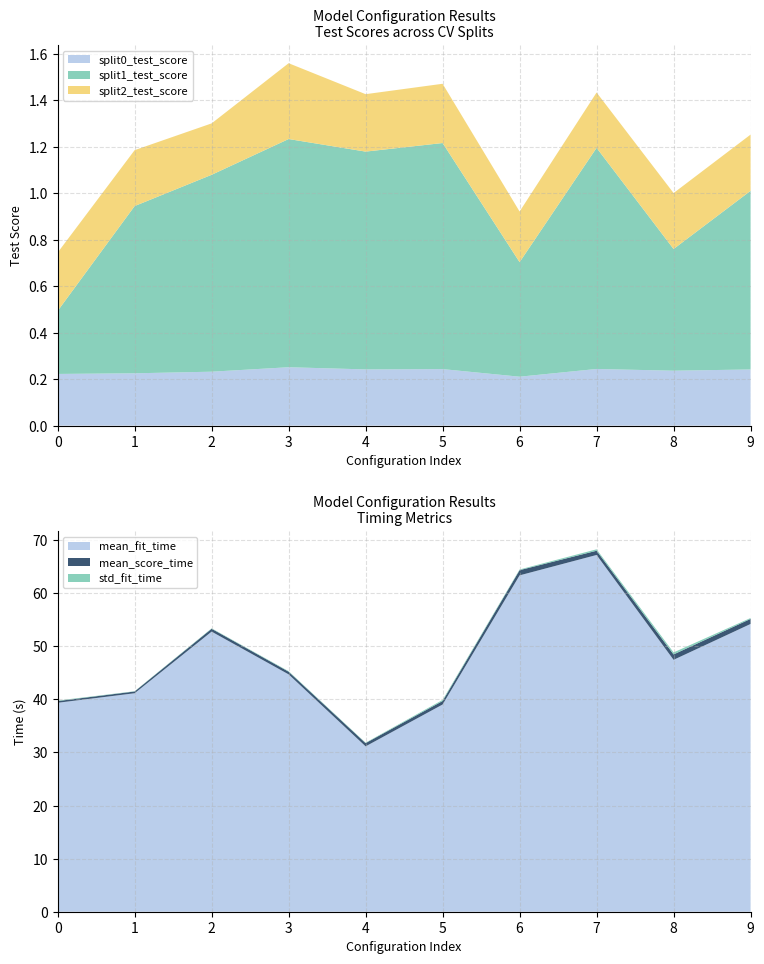

Reading left to right, what are all the values shown in this chart?

mean_fit_time: 0=39.4	1=41.2	2=52.8	3=44.7	4=31.2	5=39.0	6=63.4	7=67.2	8=47.5	9=54.2
std_fit_time: 0=0.1	1=0.1	2=0.1	3=0.1	4=0.1	5=0.2	6=0.1	7=0.3	8=0.4	9=0.2
mean_score_time: 0=0.3	1=0.3	2=0.5	3=0.5	4=0.6	5=0.7	6=1.0	7=0.8	8=1.0	9=1.0
split0_test_score: 0=0.2	1=0.2	2=0.2	3=0.3	4=0.2	5=0.2	6=0.2	7=0.2	8=0.2	9=0.2
split1_test_score: 0=0.3	1=0.7	2=0.8	3=1.0	4=0.9	5=1.0	6=0.5	7=1.0	8=0.5	9=0.8
split2_test_score: 0=0.3	1=0.2	2=0.2	3=0.3	4=0.2	5=0.3	6=0.2	7=0.2	8=0.2	9=0.2